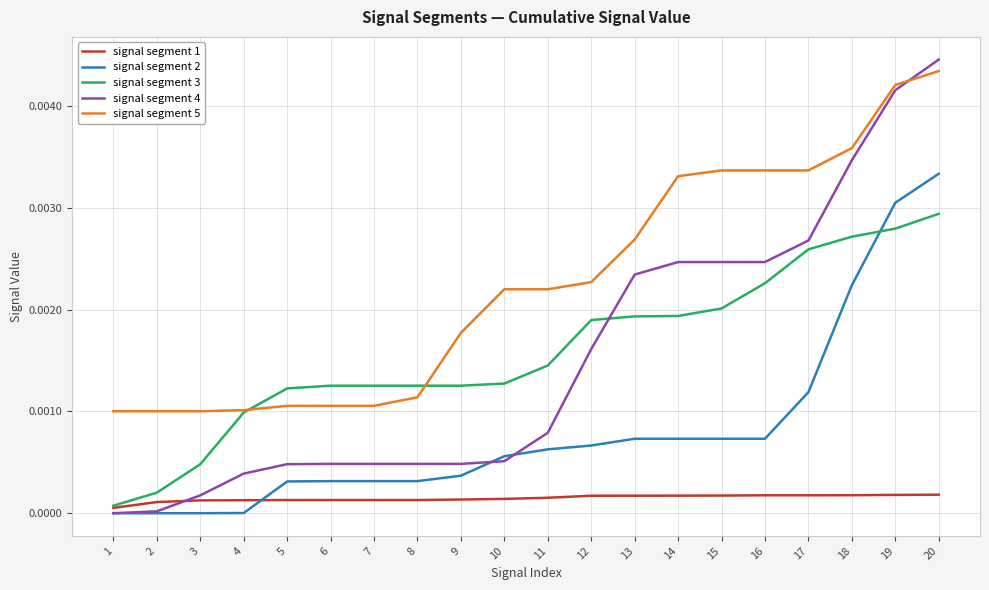

True or false: signal segment 2 and signal segment 4 intersect in this chart.

True